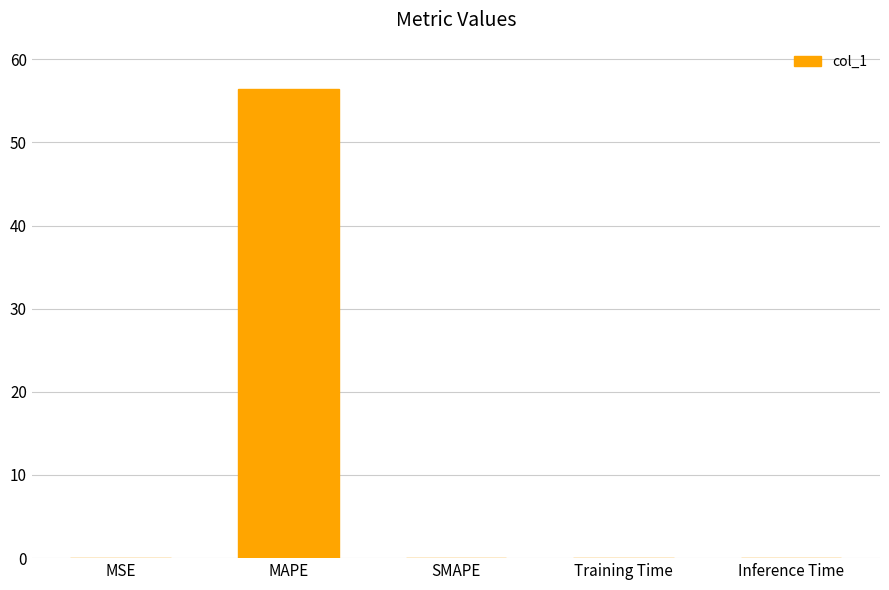

At which category does the chart reach its peak across all series?

MAPE